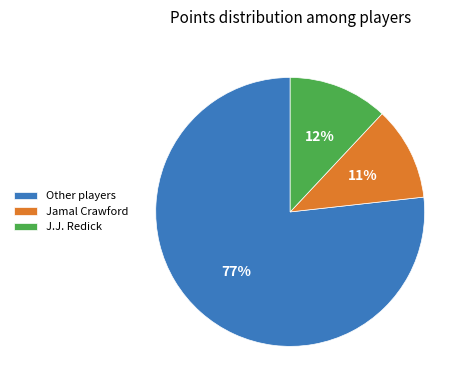

What percentage is the Jamal Crawford slice, to the nearest percent?

11%